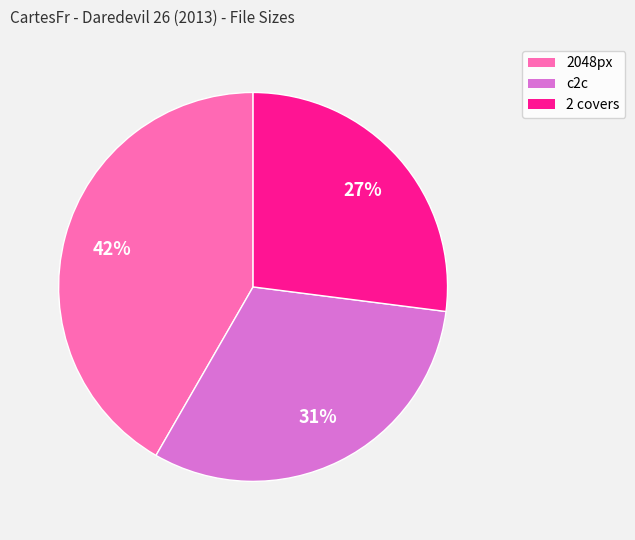

Combined, do 2 covers and 2048px account for over 50%?

Yes